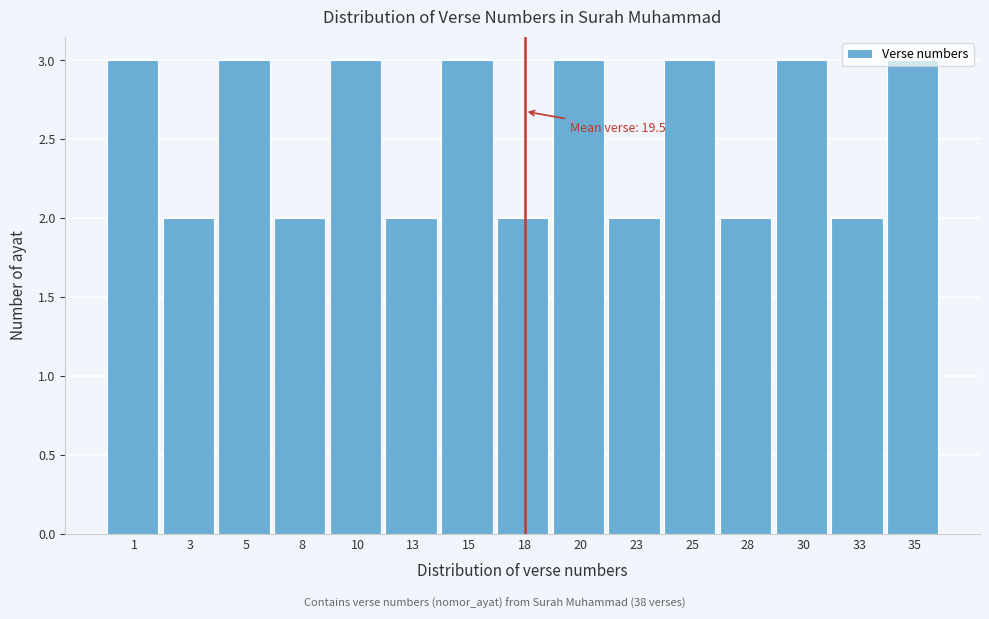

What is the value of the 11th bar from the left?

3